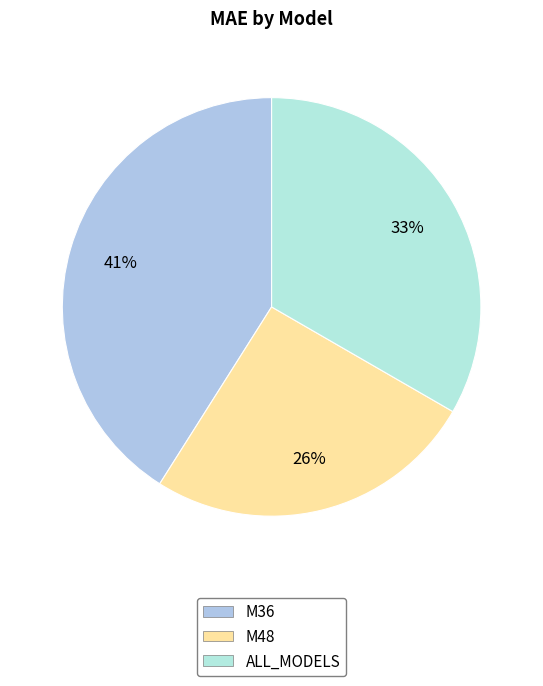

Does any single category account for the majority?

No